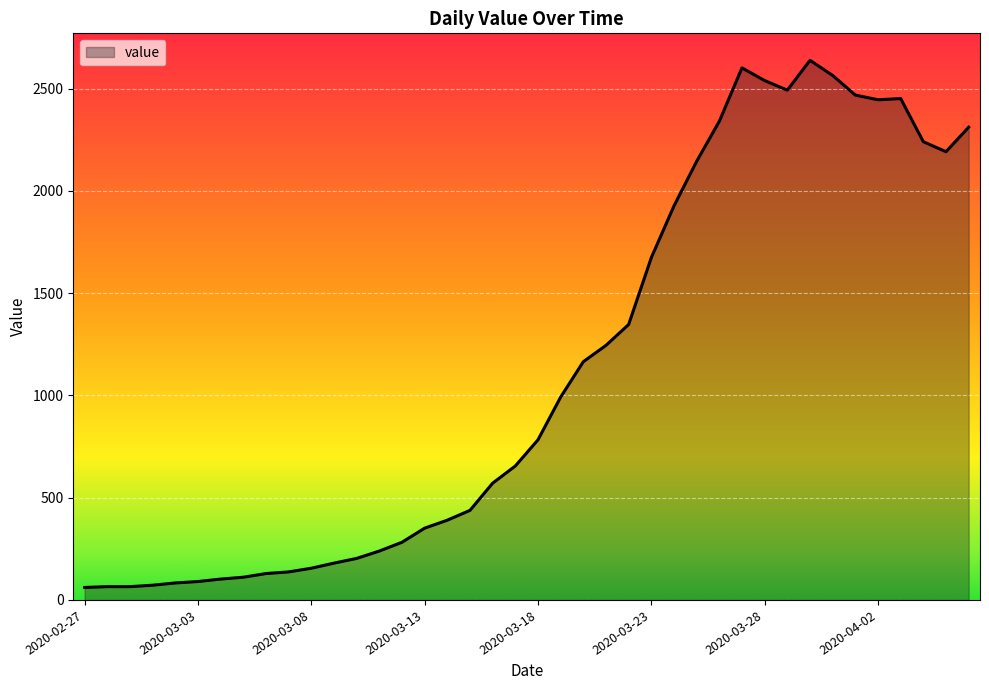

What is the minimum value shown in the chart?

61